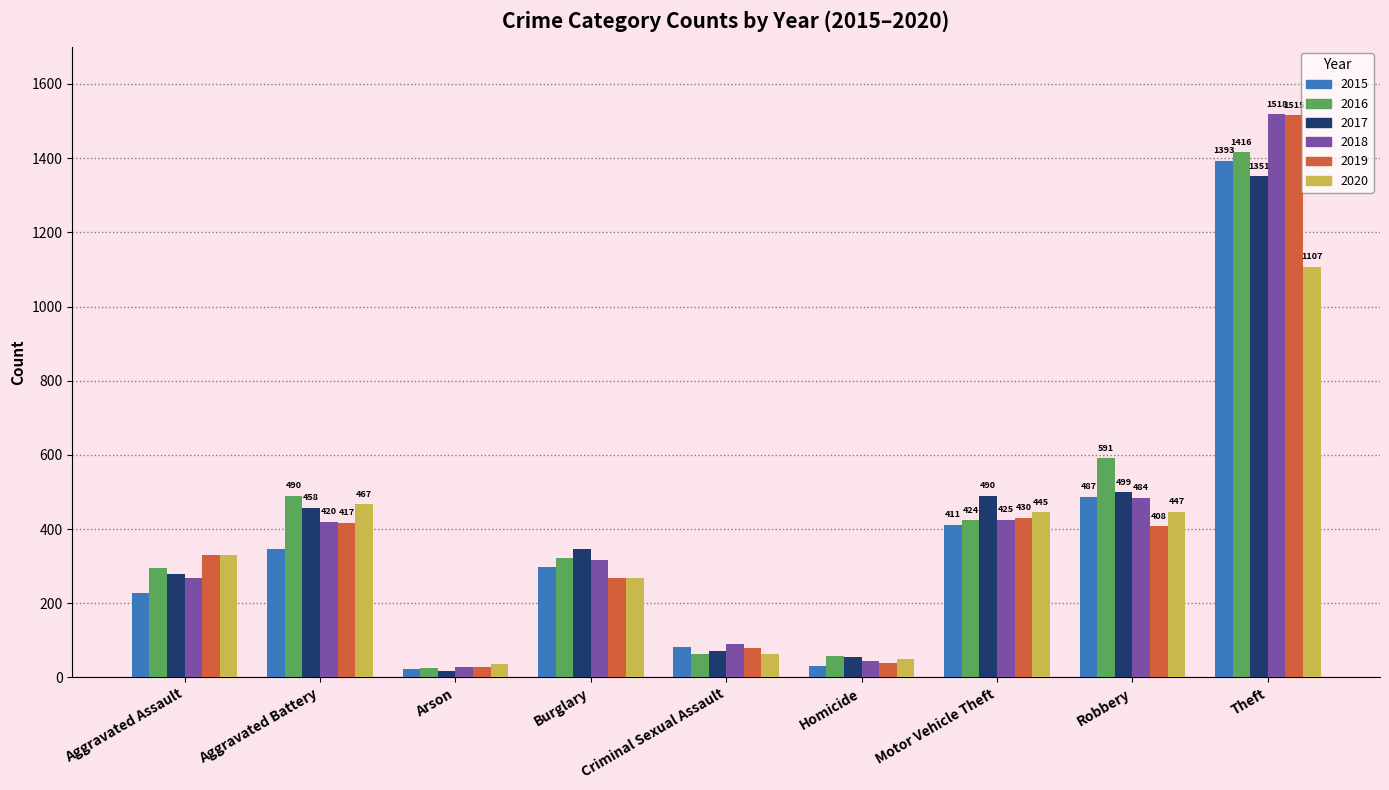

What is the spread (max minus min) of values at Arson?

19